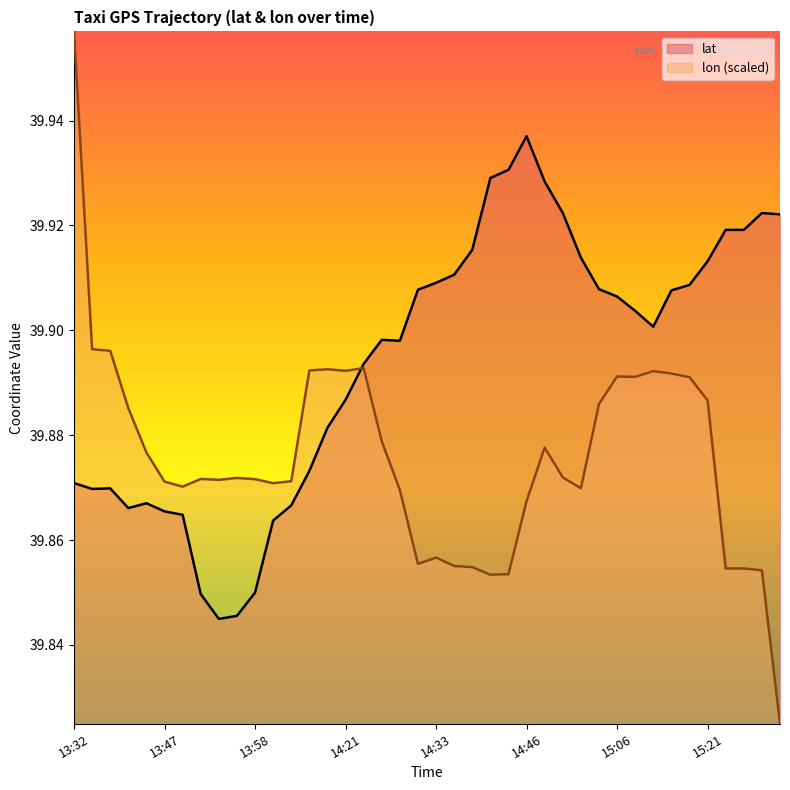

What is the label of the 39th point from the left?

38